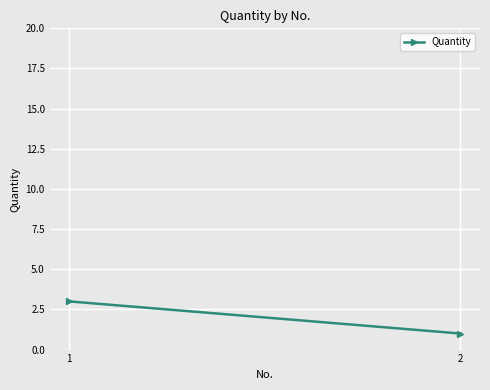

Rank the categories by value from highest to lowest.

1, 2